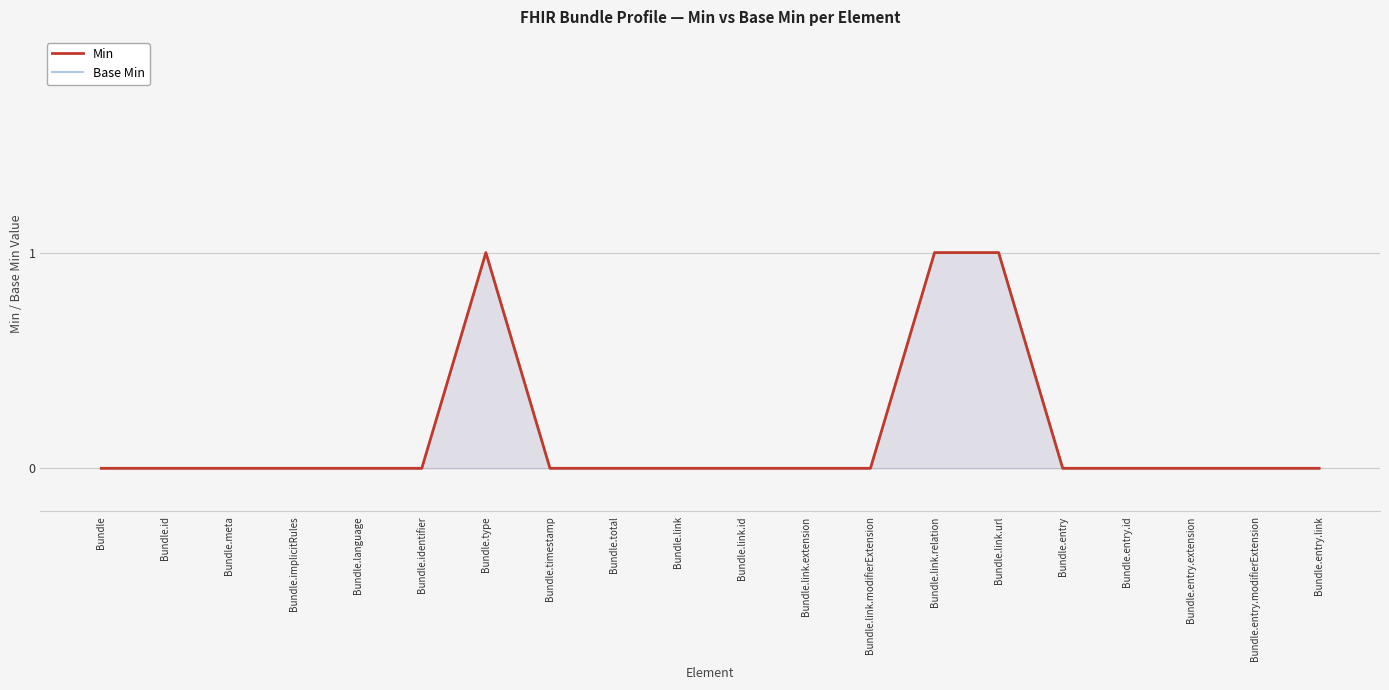

List the labels in order of Min value, largest first.

Bundle.type, Bundle.link.relation, Bundle.link.url, Bundle, Bundle.id, Bundle.meta, Bundle.implicitRules, Bundle.language, Bundle.identifier, Bundle.timestamp, Bundle.total, Bundle.link, Bundle.link.id, Bundle.link.extension, Bundle.link.modifierExtension, Bundle.entry, Bundle.entry.id, Bundle.entry.extension, Bundle.entry.modifierExtension, Bundle.entry.link